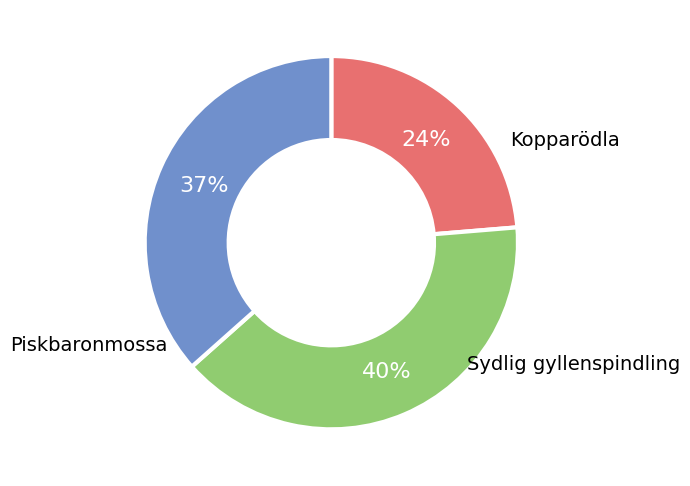

To the nearest percent, what is the average slice percentage?

33%